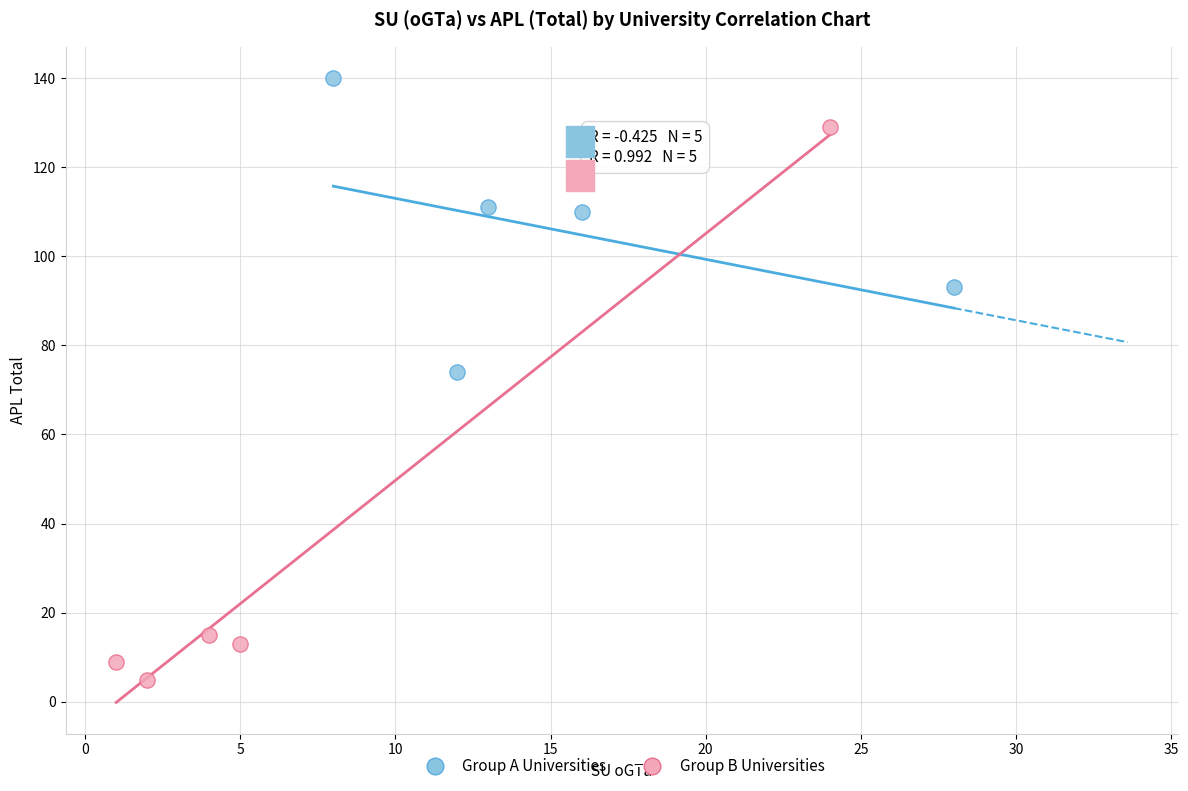

Which series contains the lowest Y value?

Group B Universities